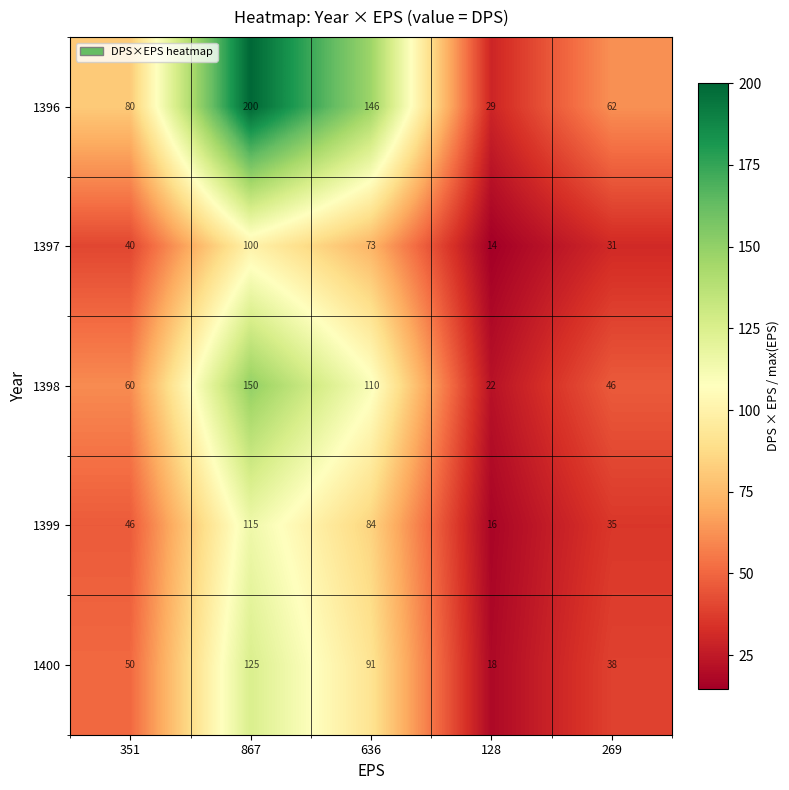

Is it true that 1399 equals 115 at 867?

True